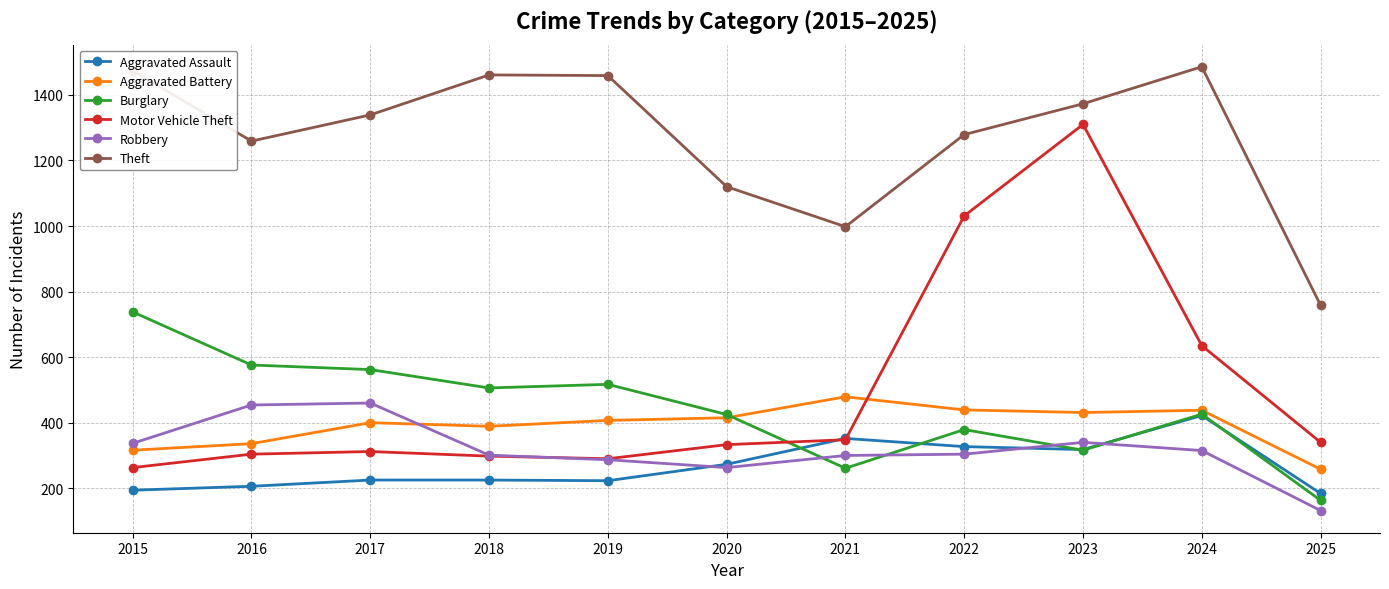

At which label does Burglary reach its minimum?

2025